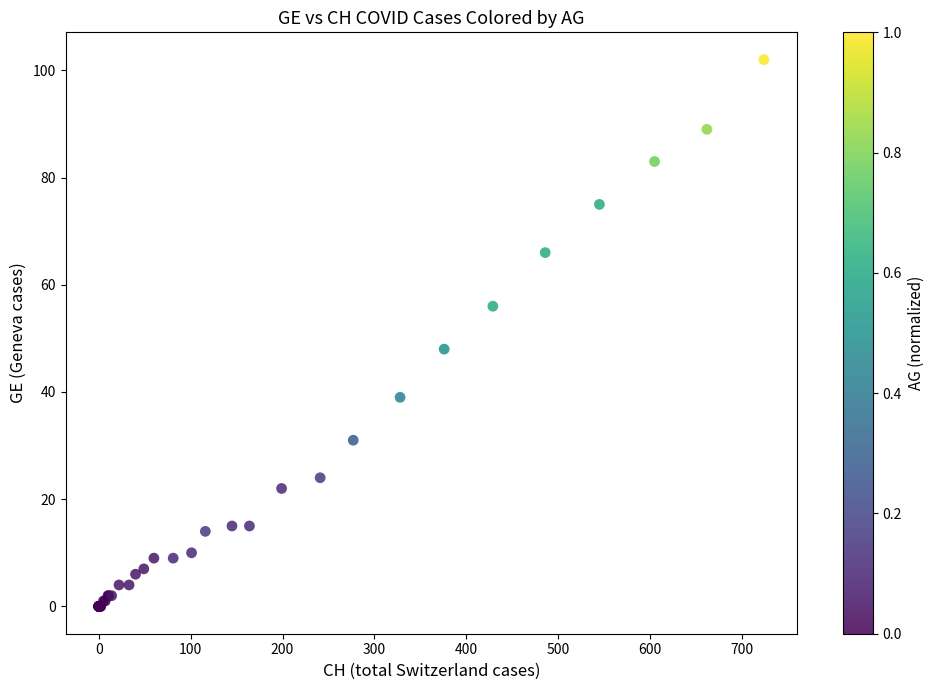

What Y value in the scatter plot is closest to 51?

48